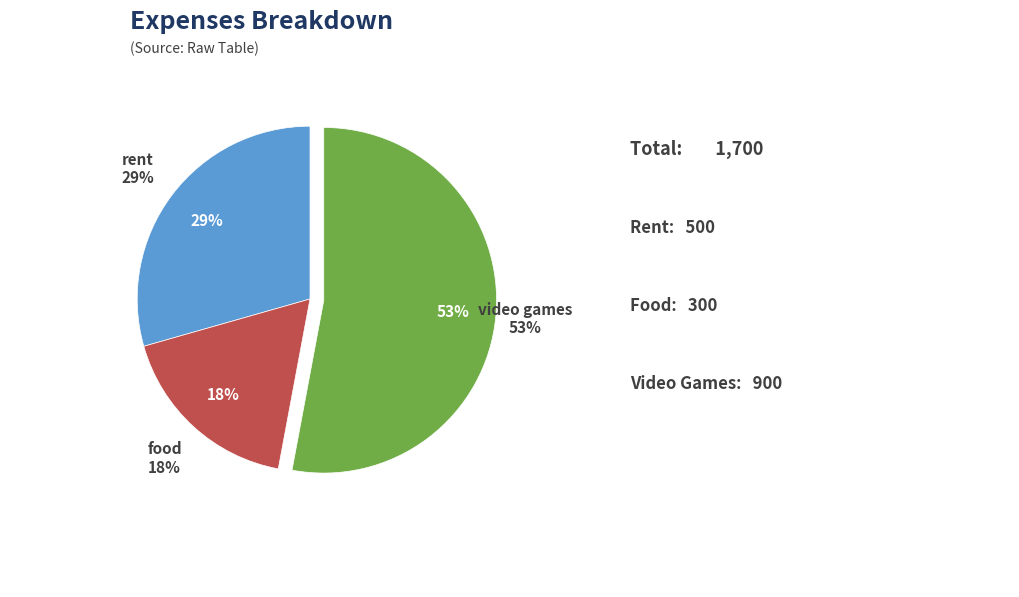

Is it true that video games is 65% of the pie?

False